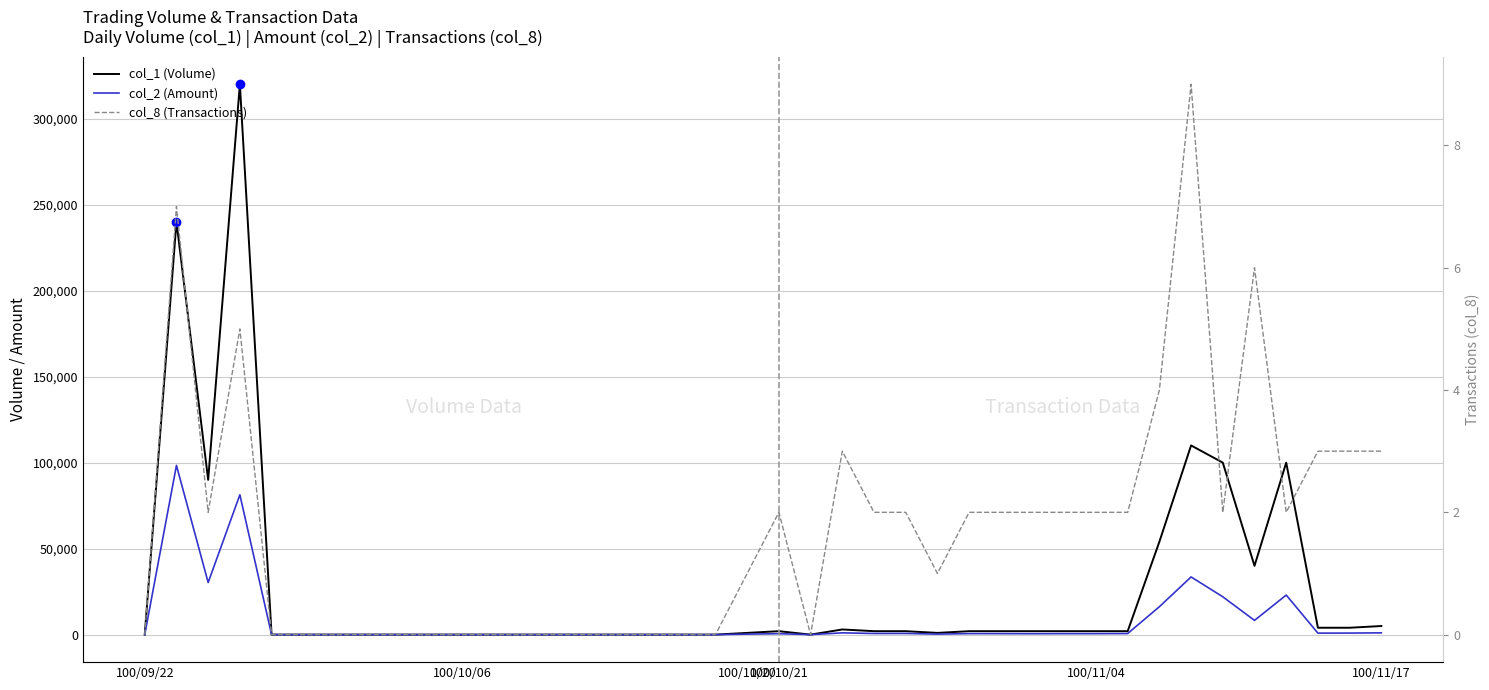

True or false: col_1 (Volume) and col_8 (Transactions) intersect in this chart.

False